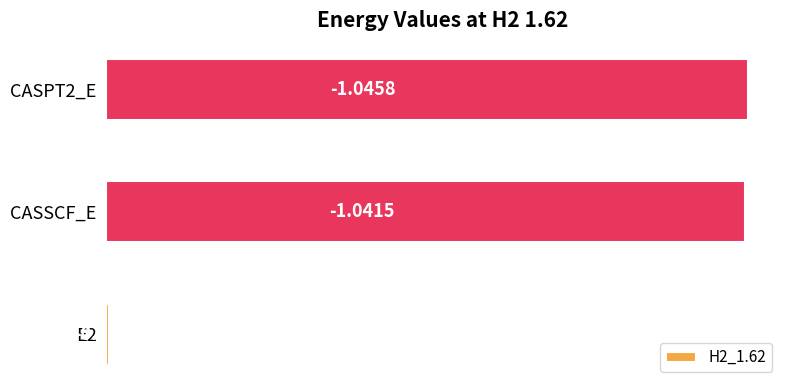

Does the chart contain any negative values?

No